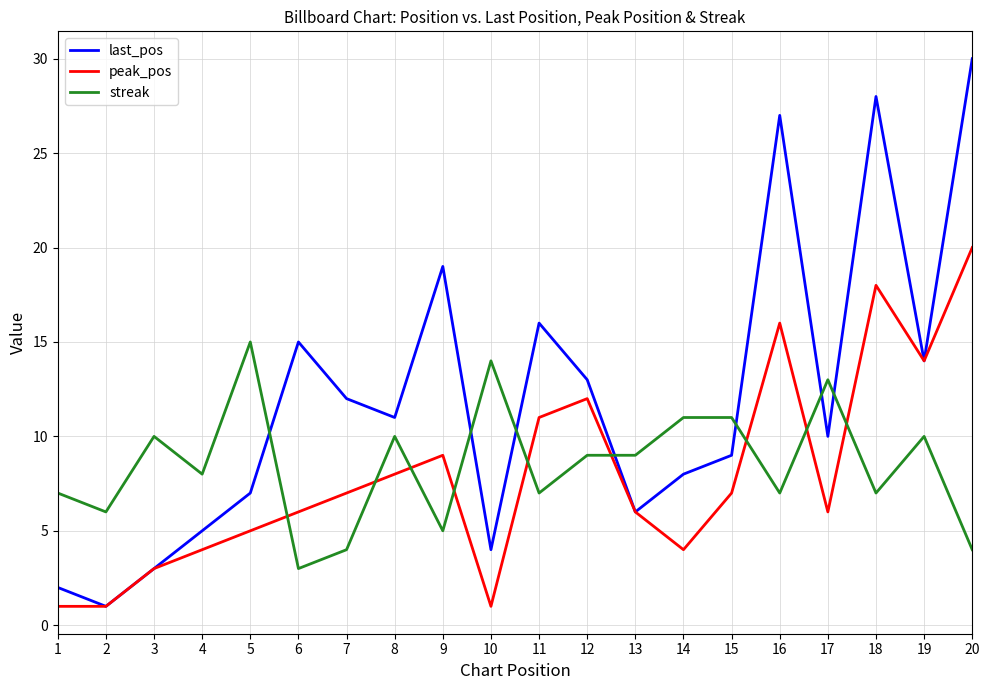

How many distinct data groups are displayed?

3